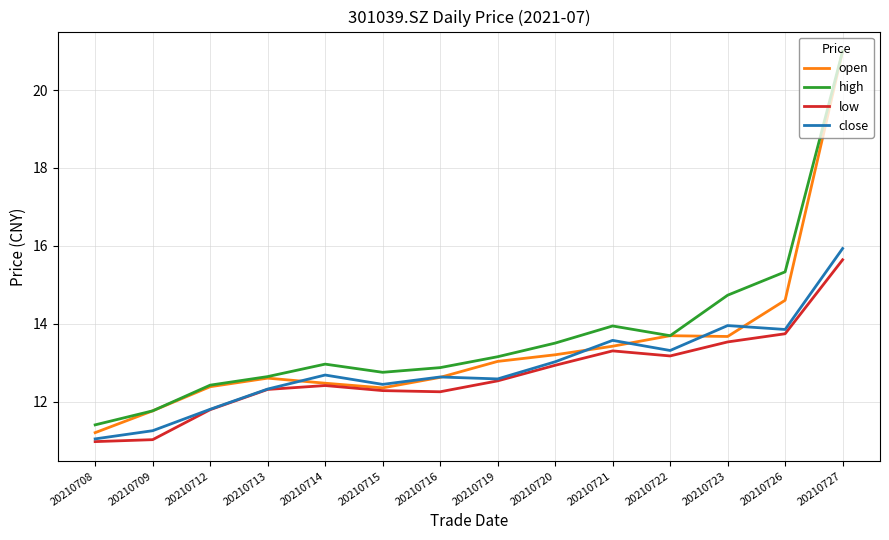

At 20210721, list the series in order from largest to smallest.

high, close, open, low